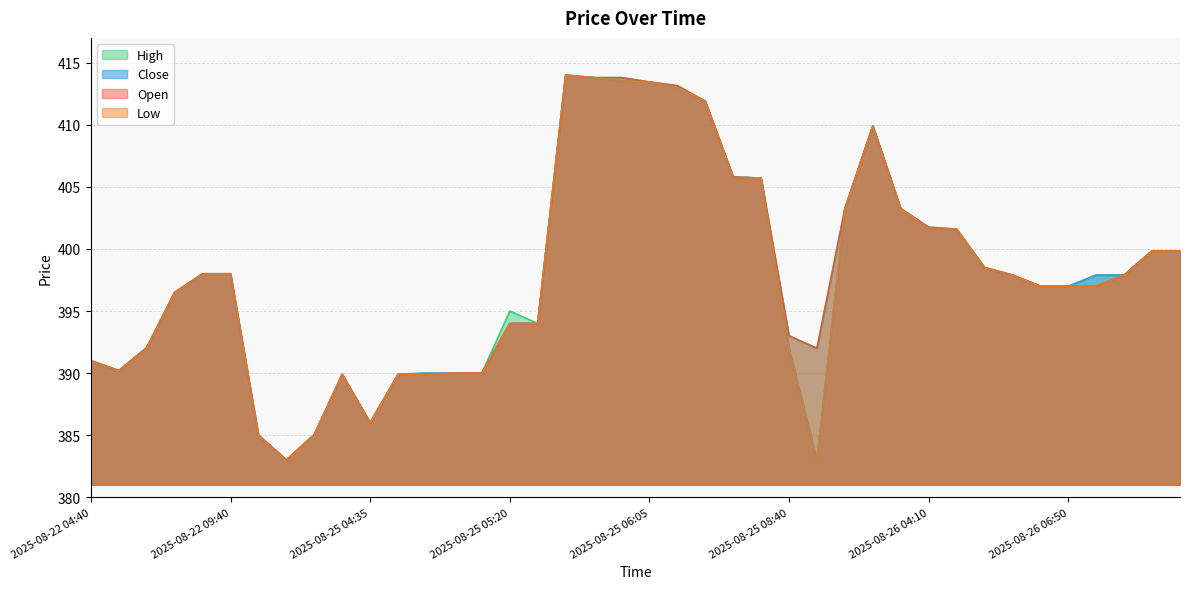

What are all the series names shown in the legend?

High, Close, Open, Low